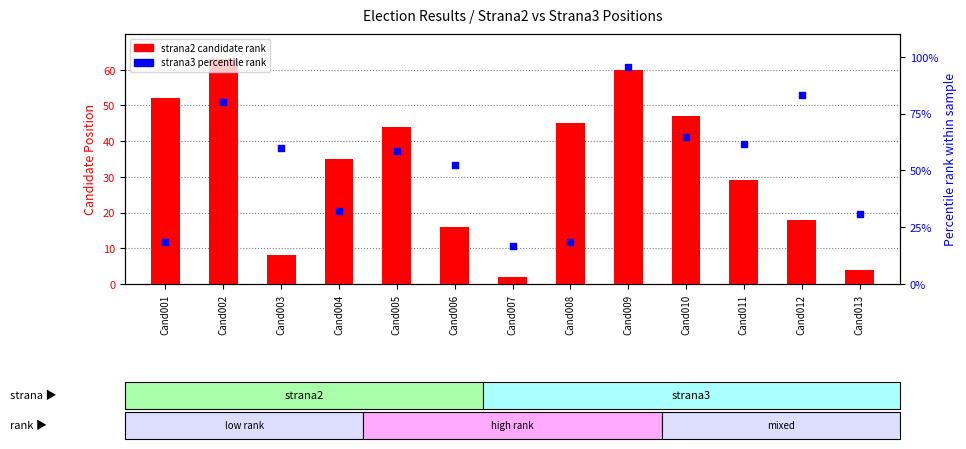

At which category is the sum across all series the highest?

Cand009